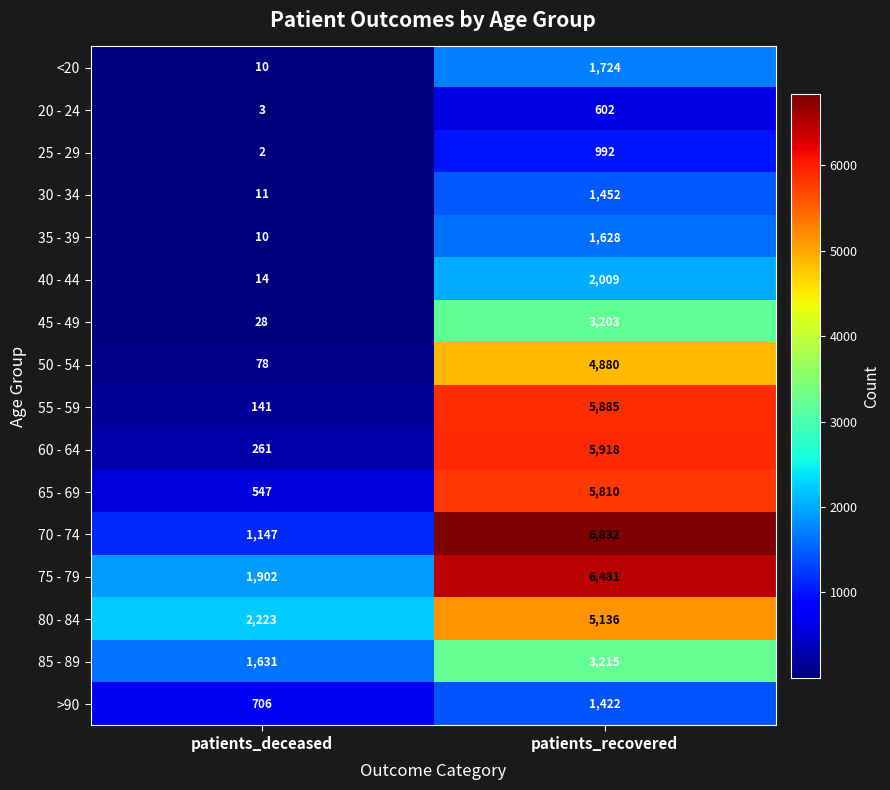

Rank the series by their maximum value, from highest to lowest.

70 - 74, 75 - 79, 60 - 64, 55 - 59, 65 - 69, 80 - 84, 50 - 54, 85 - 89, 45 - 49, 40 - 44, <20, 35 - 39, 30 - 34, >90, 25 - 29, 20 - 24